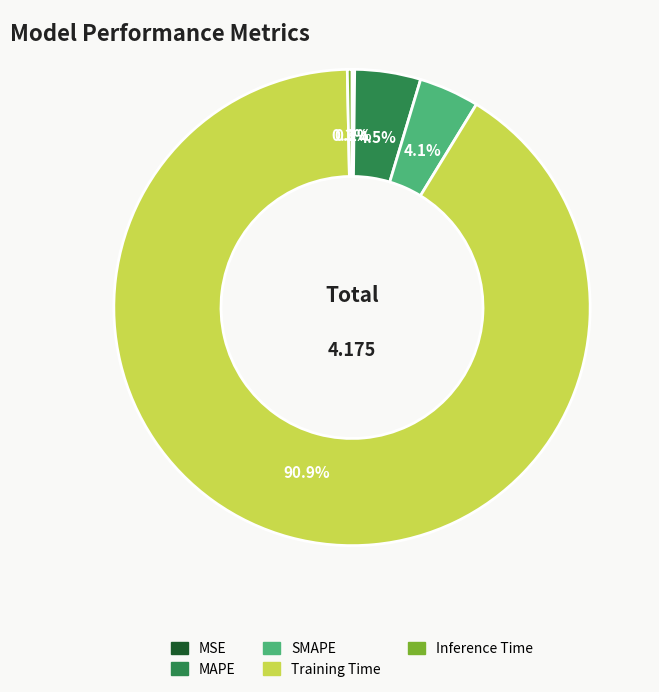

Is Training Time the majority of the pie?

Yes